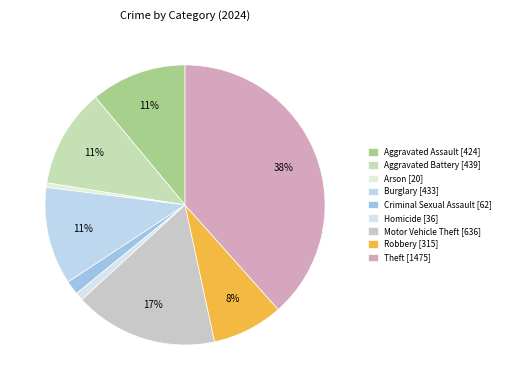

What is the change in value from Aggravated Battery to Criminal Sexual Assault?

-377